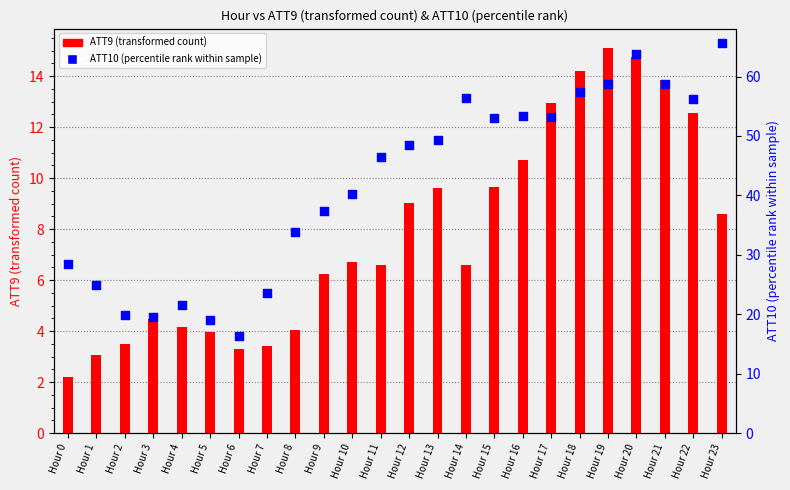

What is the total value across all series at Hour 9?

43.6